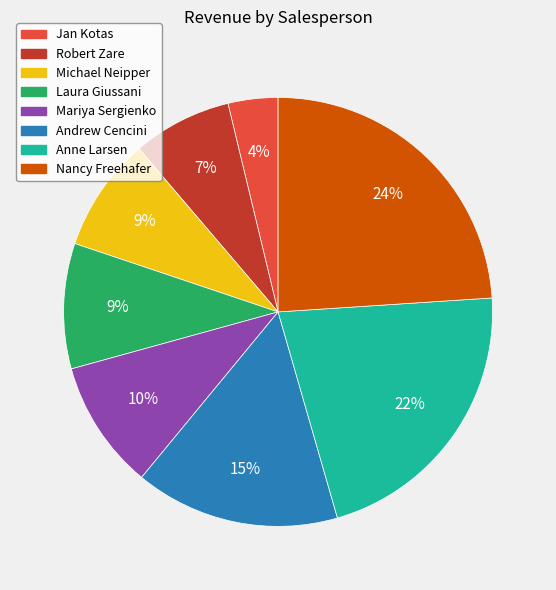

To the nearest percent, what is the difference between the largest and smallest slice percentages?

20%